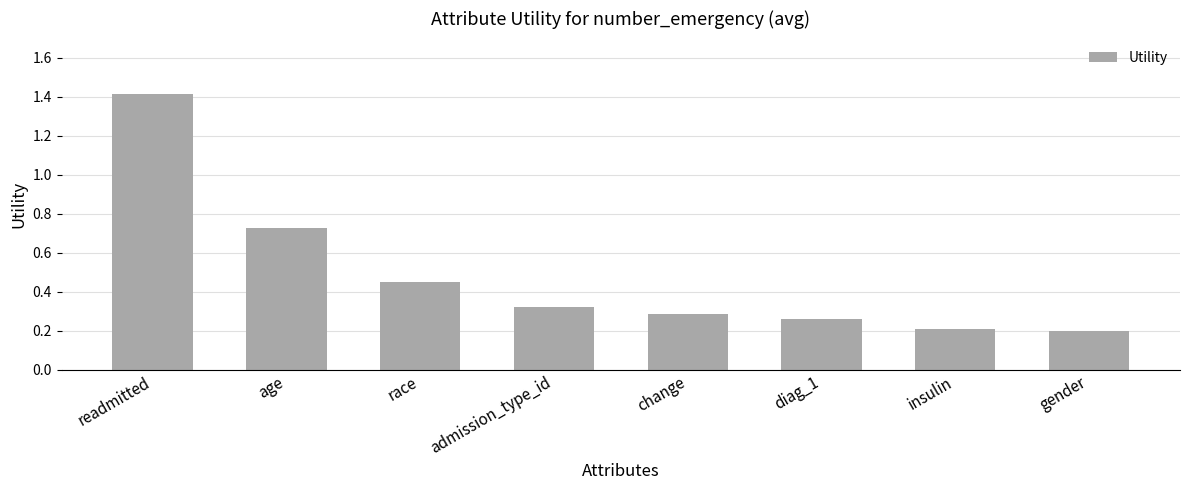

Does the chart contain stacked bars?

No